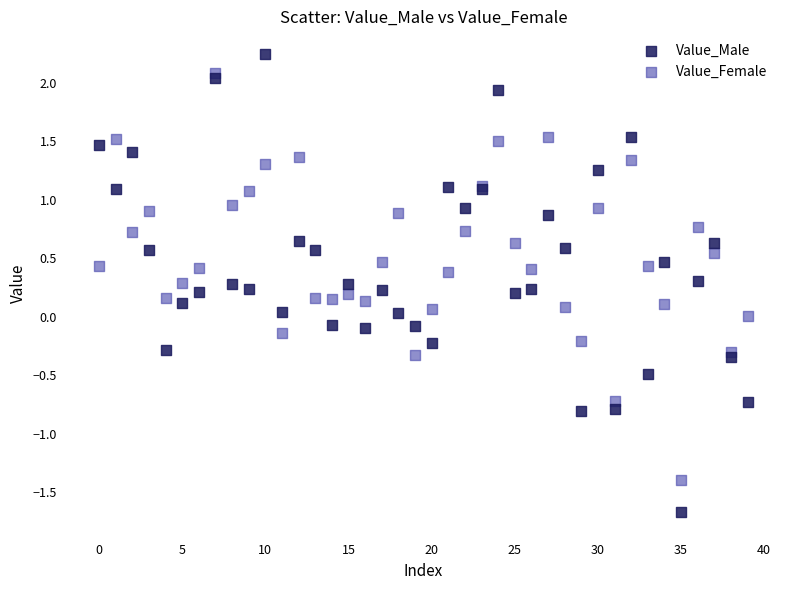

What are all the series names shown in the legend?

Value_Male, Value_Female